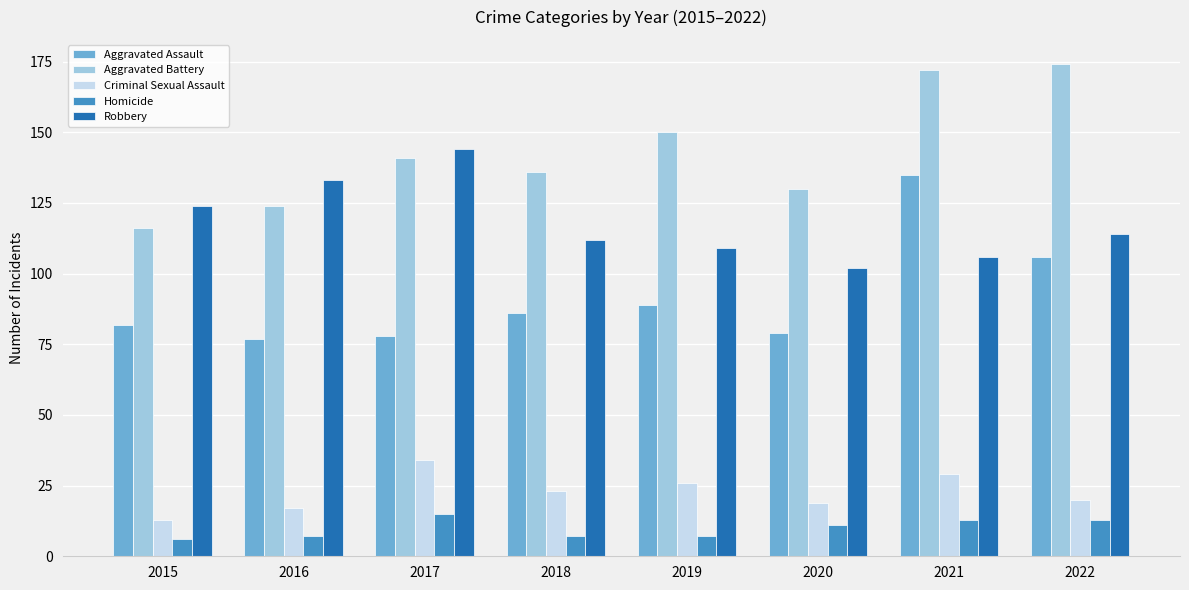

Rank the series by their maximum value, from highest to lowest.

Aggravated Battery, Robbery, Aggravated Assault, Criminal Sexual Assault, Homicide